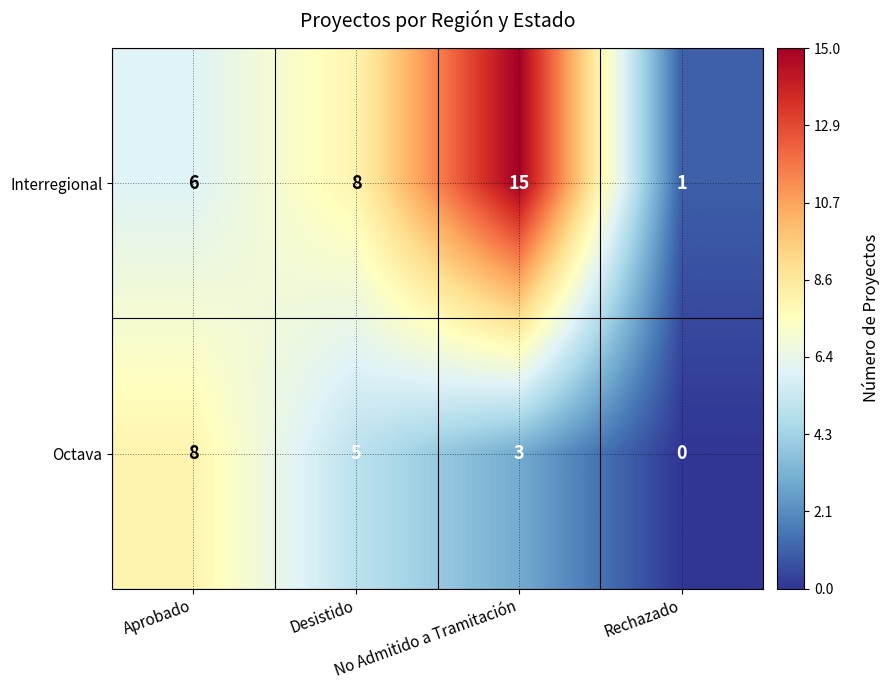

Rank the series by their maximum value, from highest to lowest.

Interregional, Octava